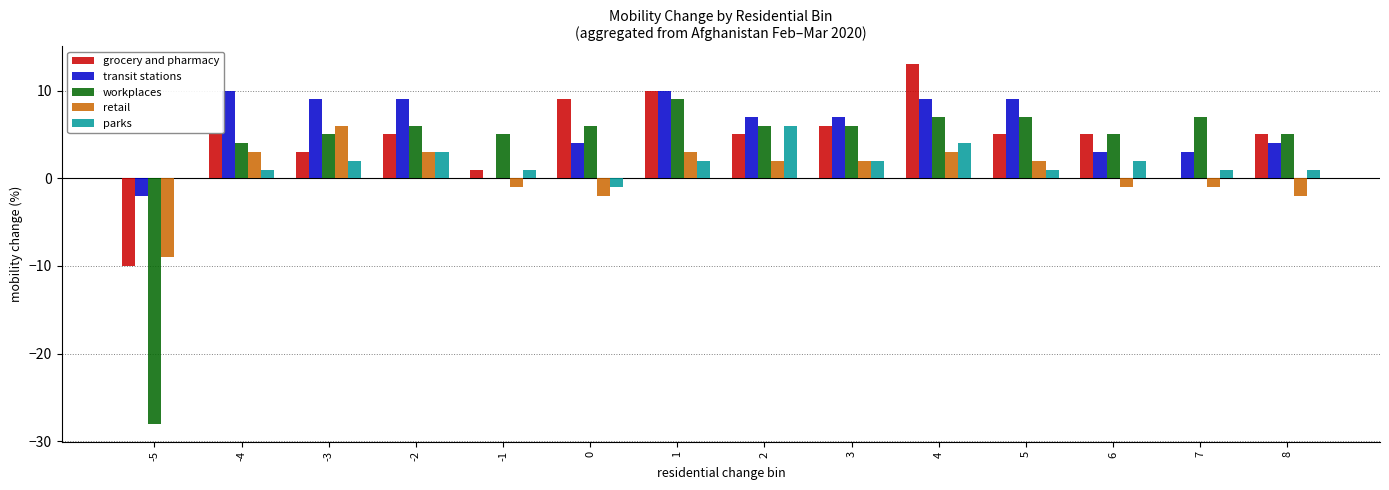

What are all the series names shown in the legend?

grocery and pharmacy, transit stations, workplaces, retail, parks